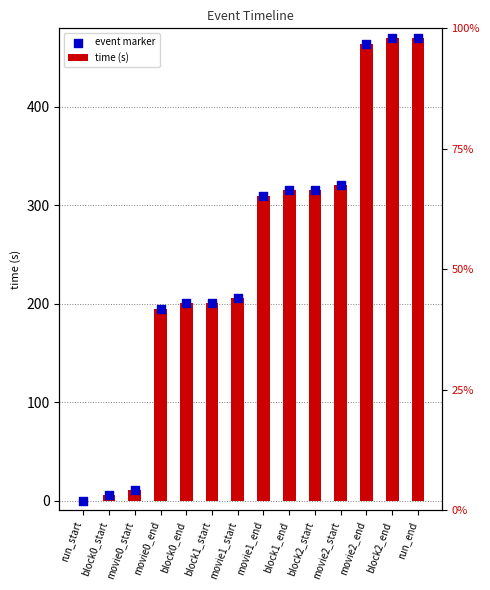

Which series has the largest Y range (max minus min)?

time (s)